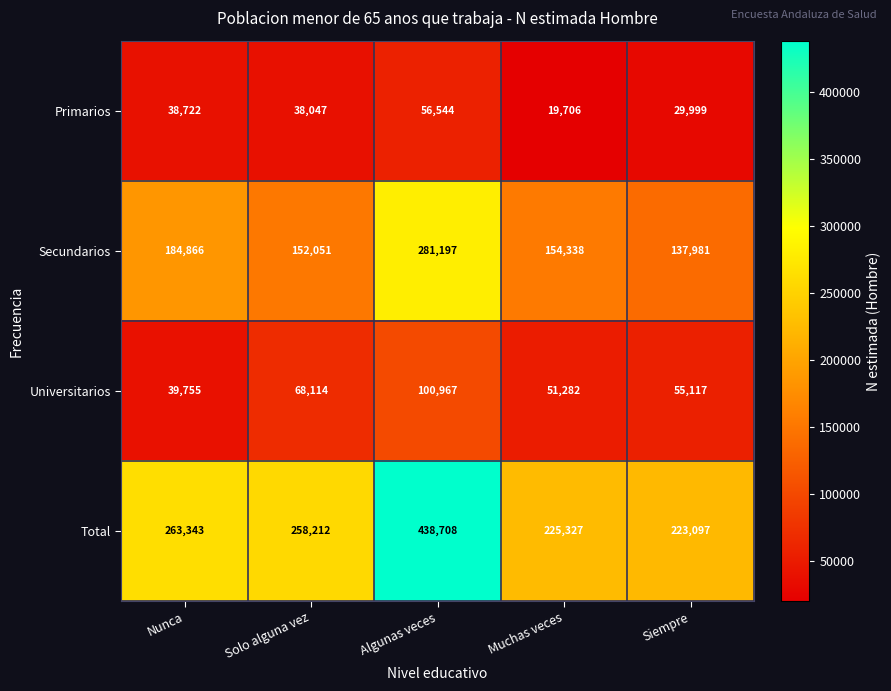

Is it true that Total equals 286724 at Algunas veces?

False